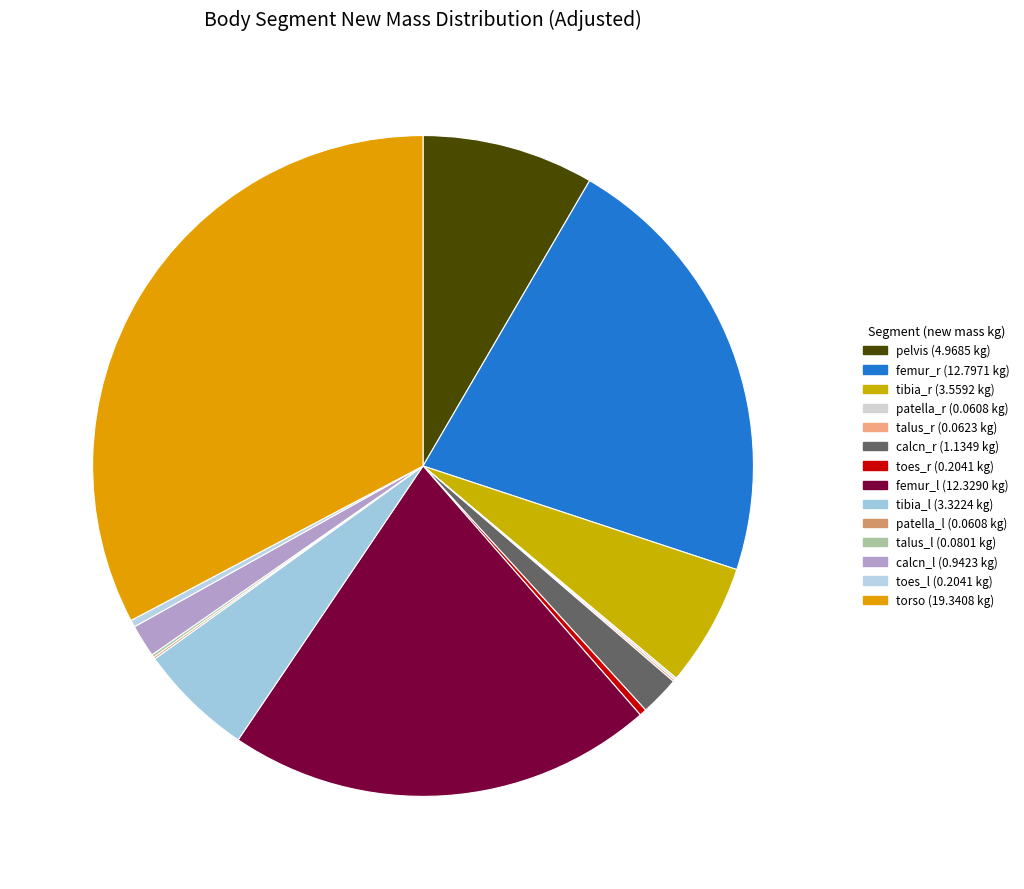

Is it true that calcn_r is 2% of the pie?

True